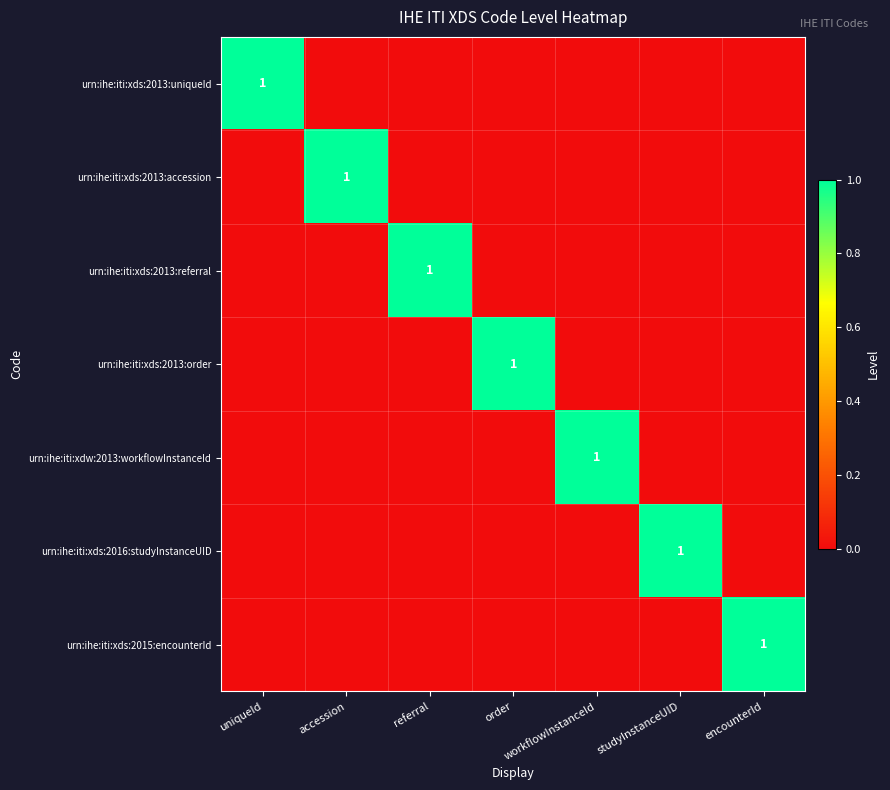

How many urn:ihe:iti:xds:2016:studyInstanceUID values are between 0 and 1?

7